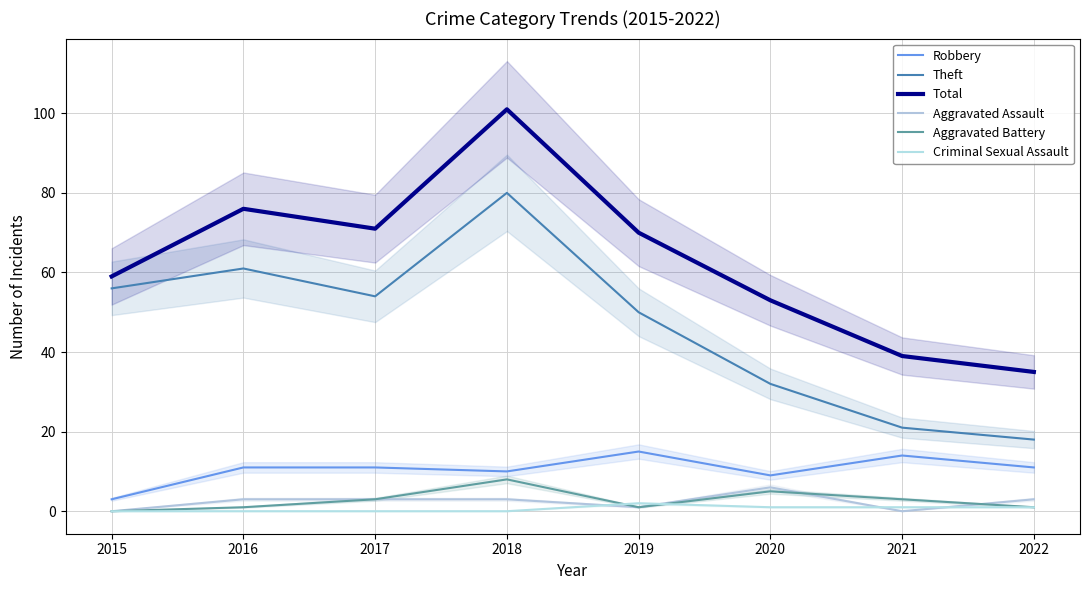

What is the difference between the Theft values at 2016 and 2021?

40